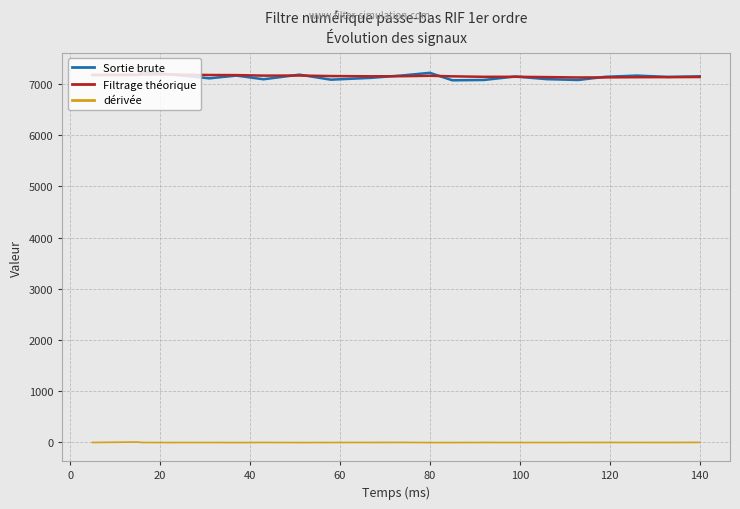

True or false: Filtrage théorique and dérivée cross at least once.

False